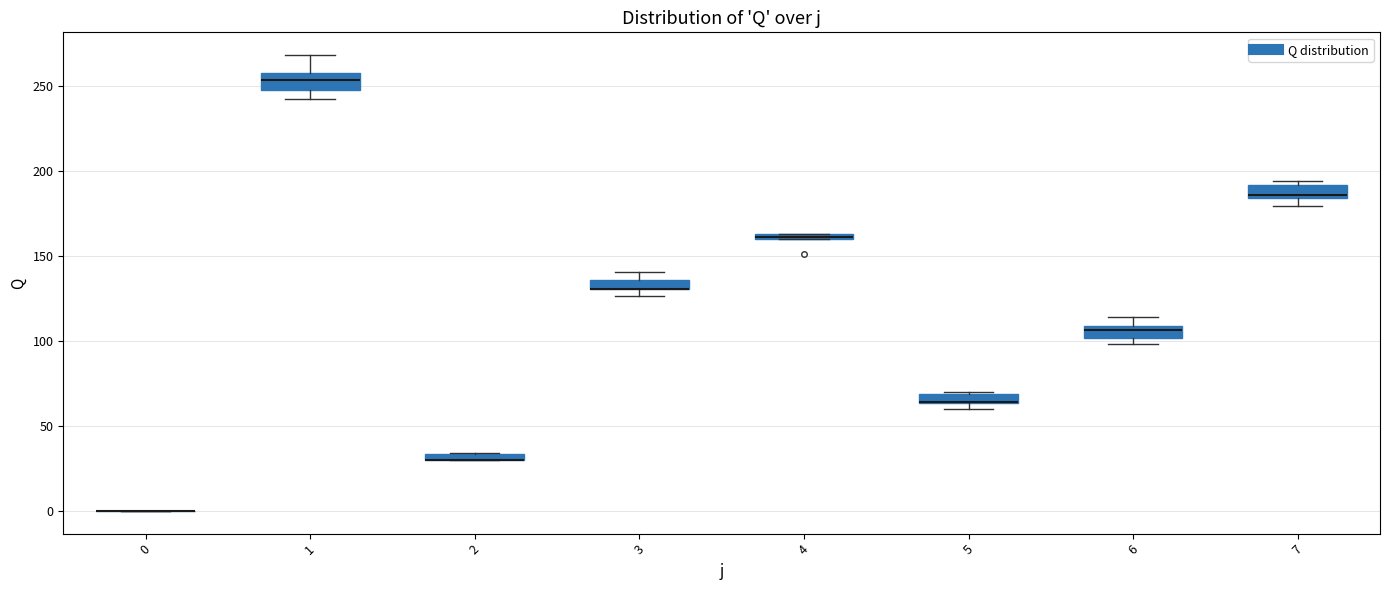

Where is the upper edge of the box at x = 4 on the y-axis? The values are not printed on the chart, so give them approximately, as read against the axis.

165